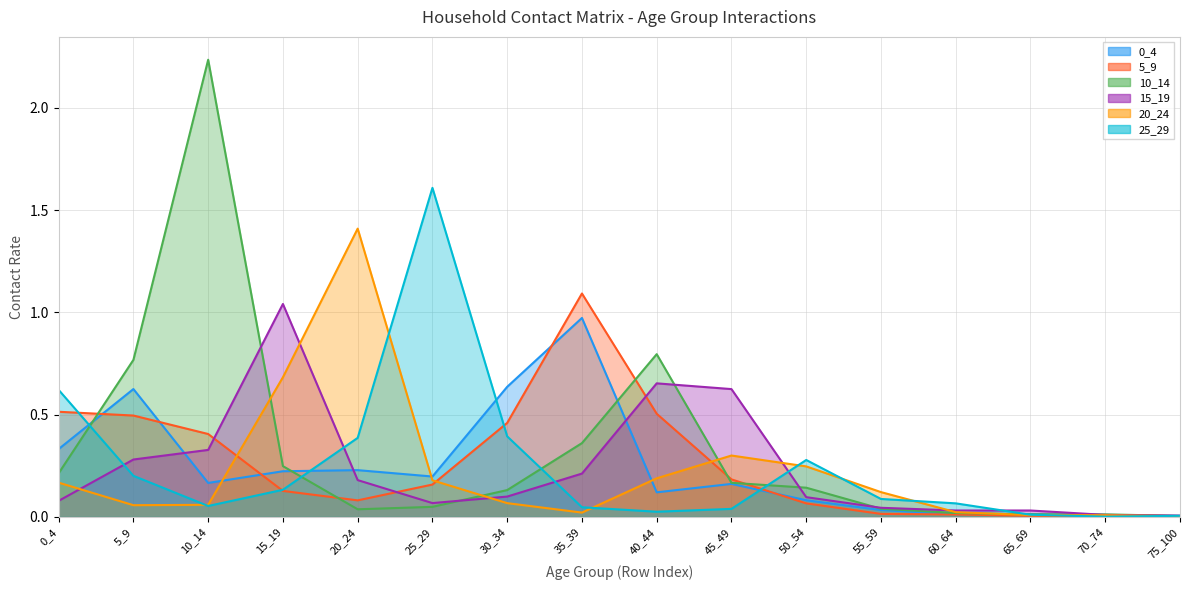

List the labels in order of 20_24 value, smallest first.

75_100, 70_74, 65_69, 35_39, 60_64, 5_9, 10_14, 30_34, 55_59, 0_4, 25_29, 40_44, 50_54, 45_49, 15_19, 20_24